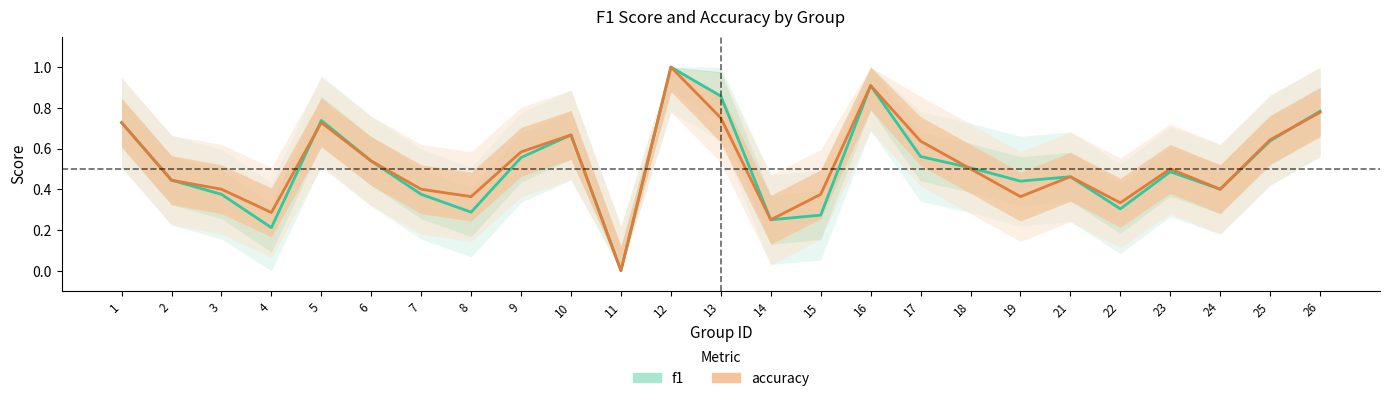

Which series has the widest spread of values?

f1